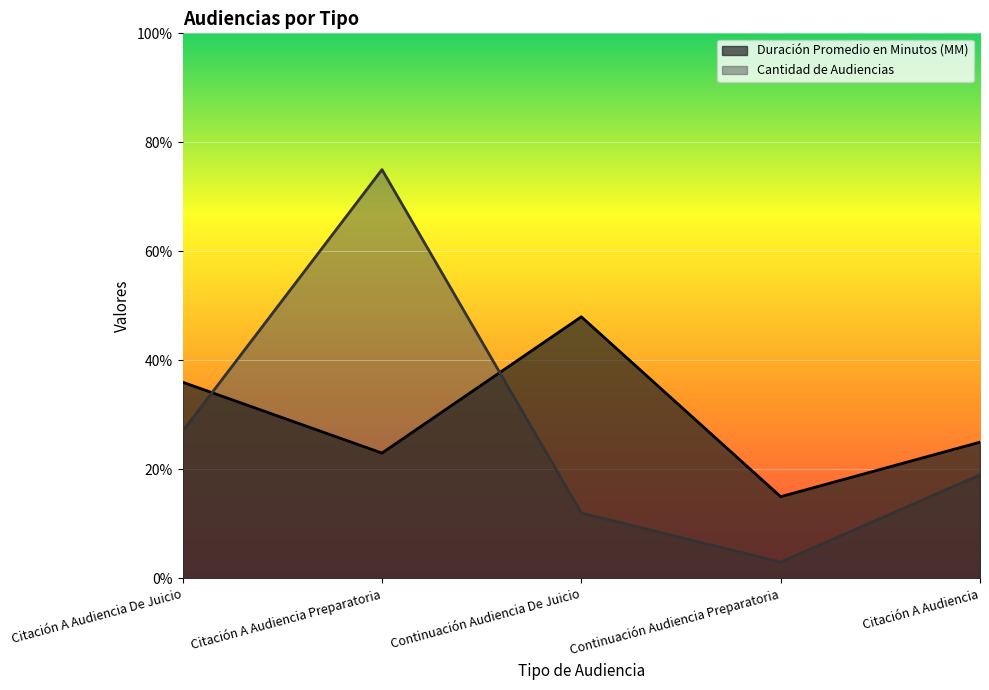

True or false: Duración Promedio en Minutos (MM) has more than 2 points higher than both neighbors.

False